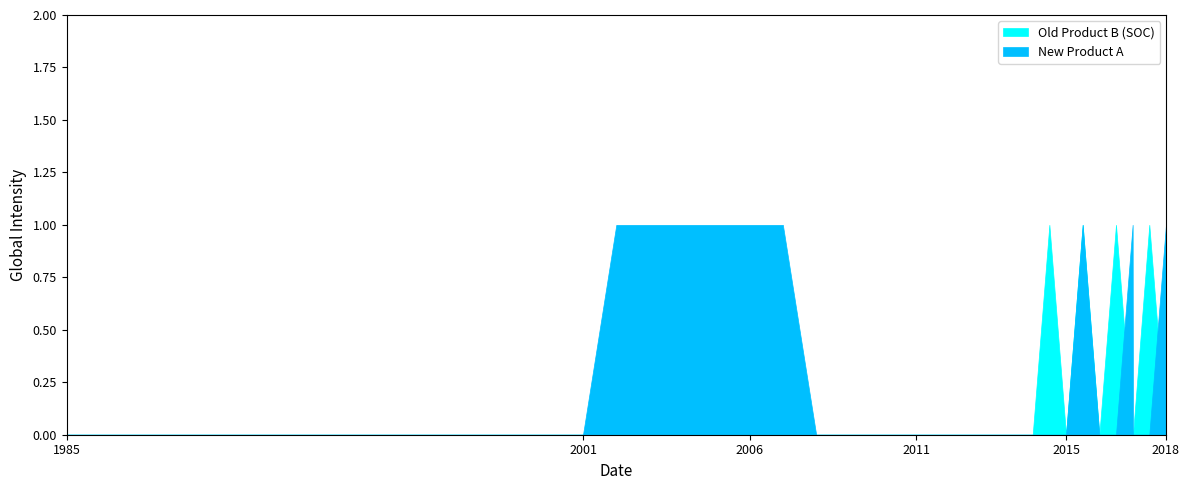

Which series has the largest total across all categories?

New Product A